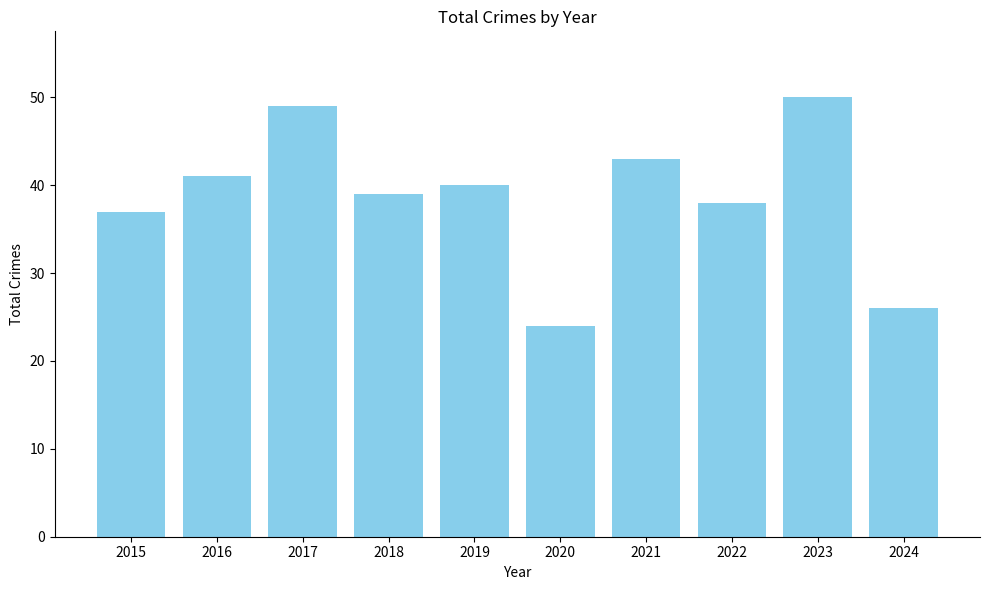

Reading left to right, what are all the values shown in this chart?

2015=37	2016=41	2017=49	2018=39	2019=40	2020=24	2021=43	2022=38	2023=50	2024=26